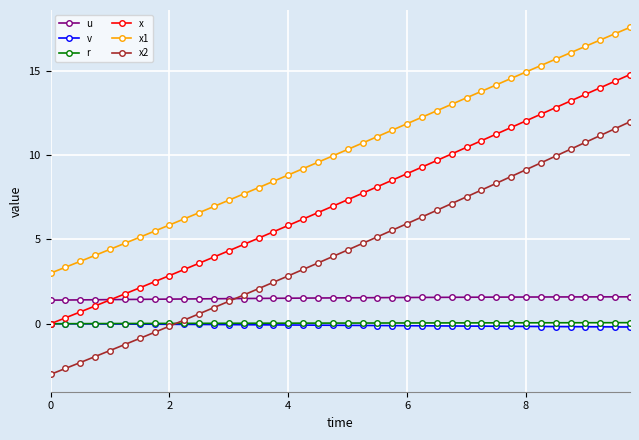

What is the value of the x point at the 37th from the left?

13.6